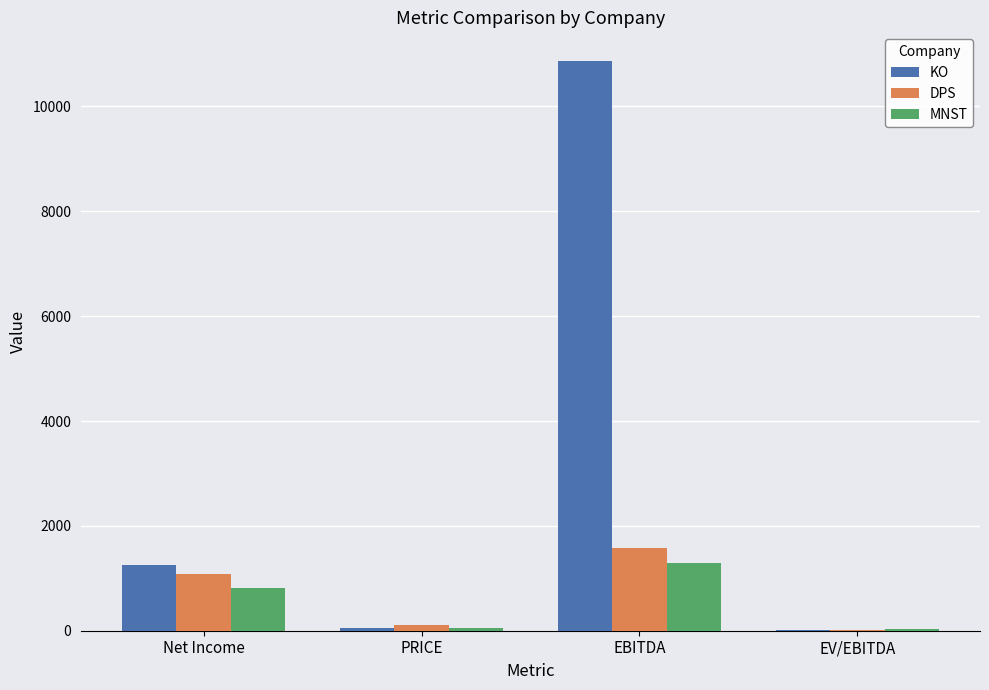

The value of DPS at Net Income is 349.3. True or false?

False